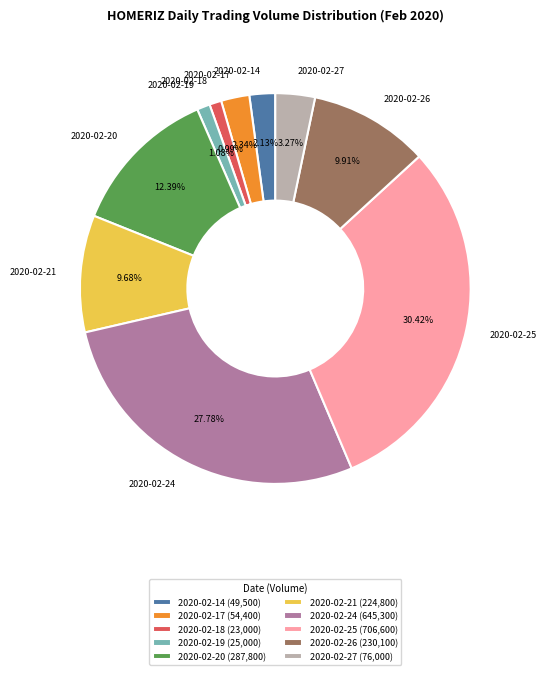

Does 2020-02-18 represent more than half of the total?

No